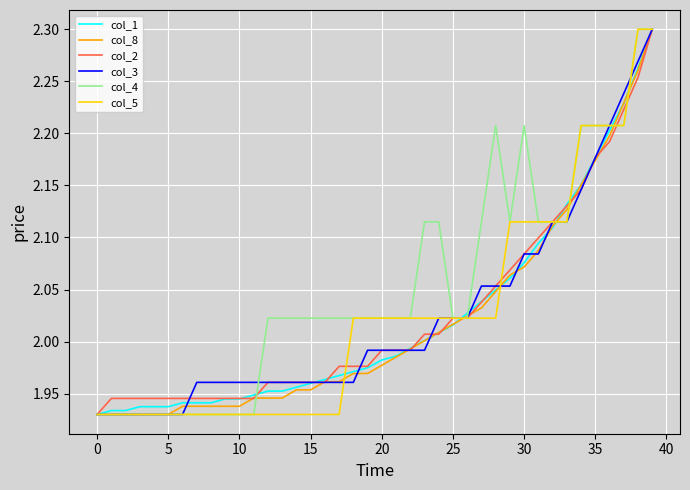

Which series has the largest total across all categories?

col_4